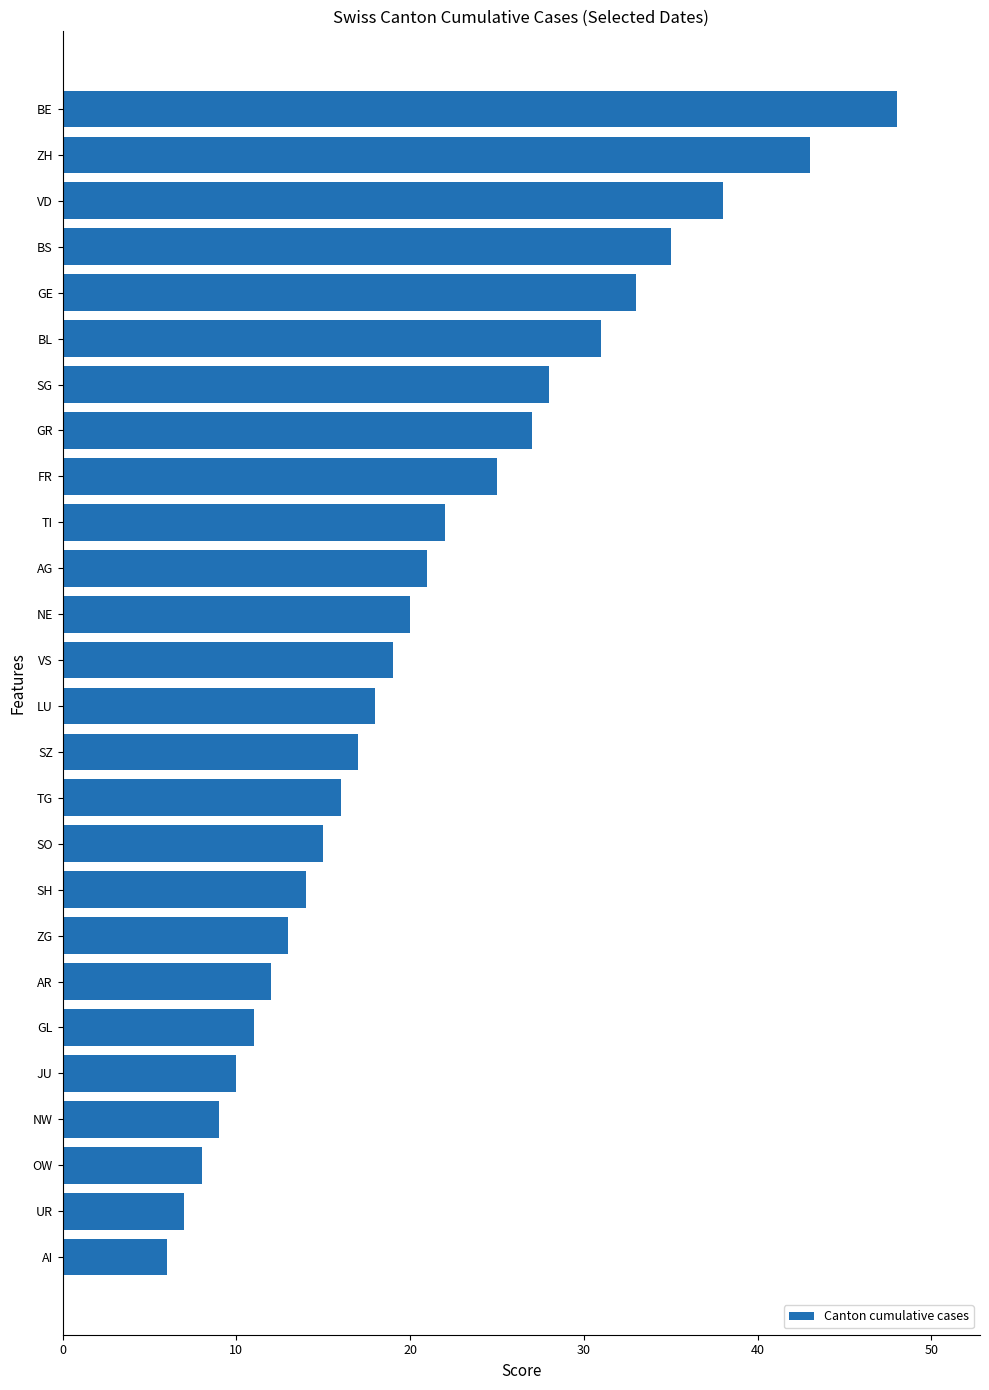

Reading bottom to top, what are all the values shown in this chart?

6	7	8	9	10	11	12	13	14	15	16	17	18	19	20	21	22	25	27	28	31	33	35	38	43	48